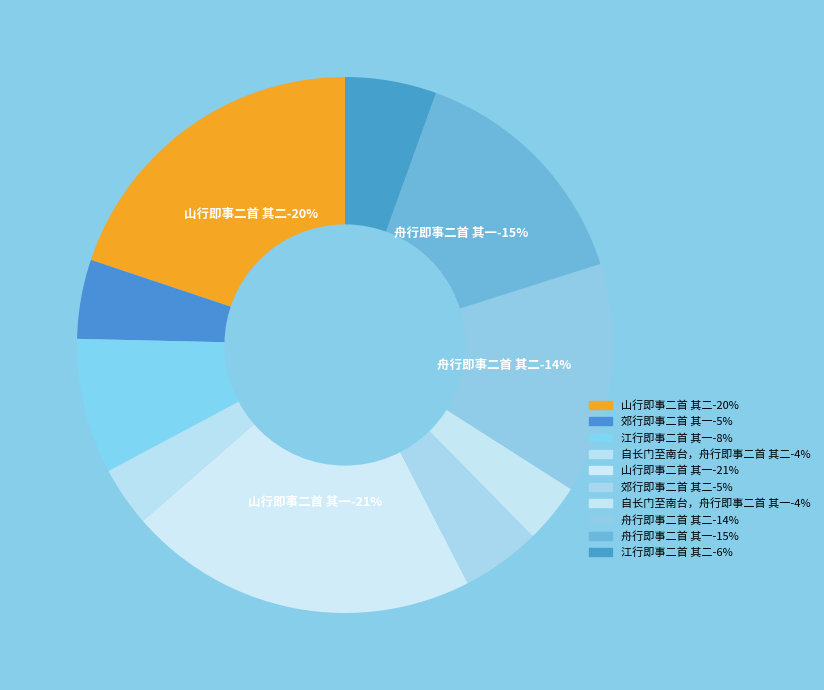

How many segments does this pie chart have?

10